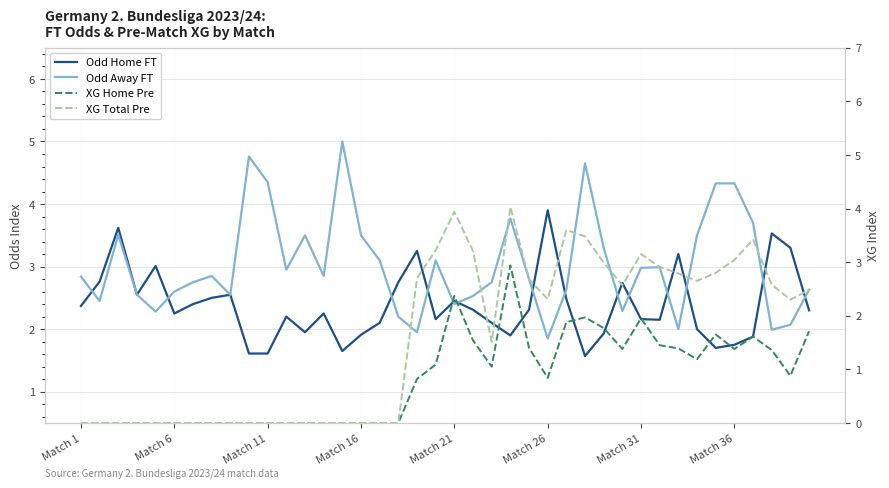

True or false: XG Home Pre and Odd Away FT cross at least once.

False